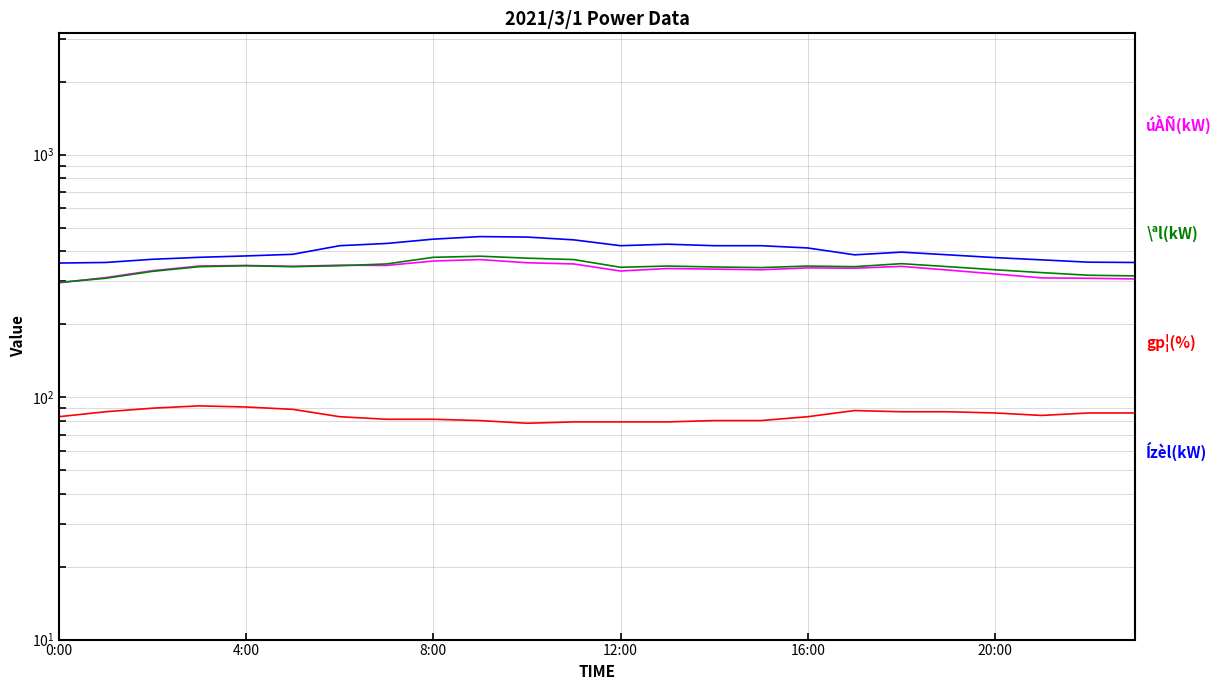

What is the difference between the highest and lowest values at 14?

341